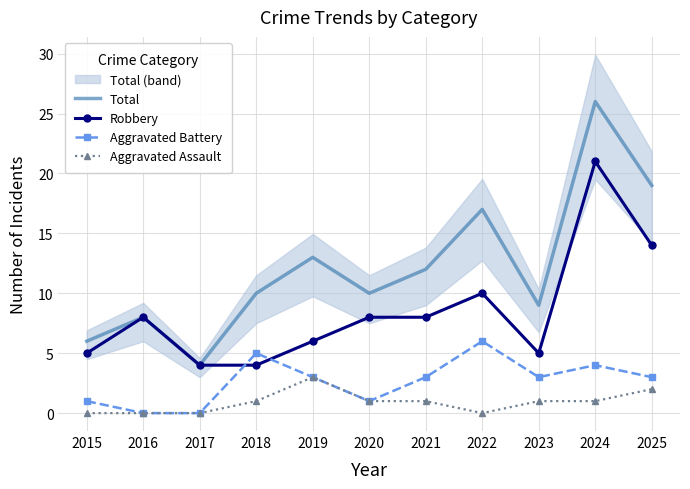

How many interior local valleys does the Aggravated Battery series have?

2